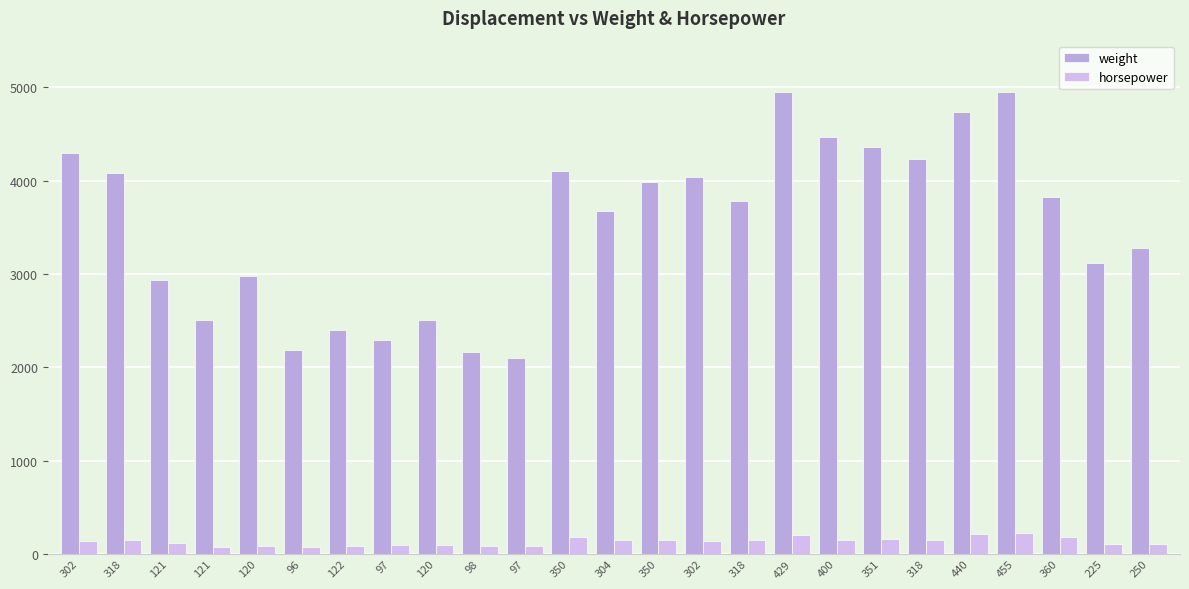

True or false: weight has a value of 3278 at 250.

True